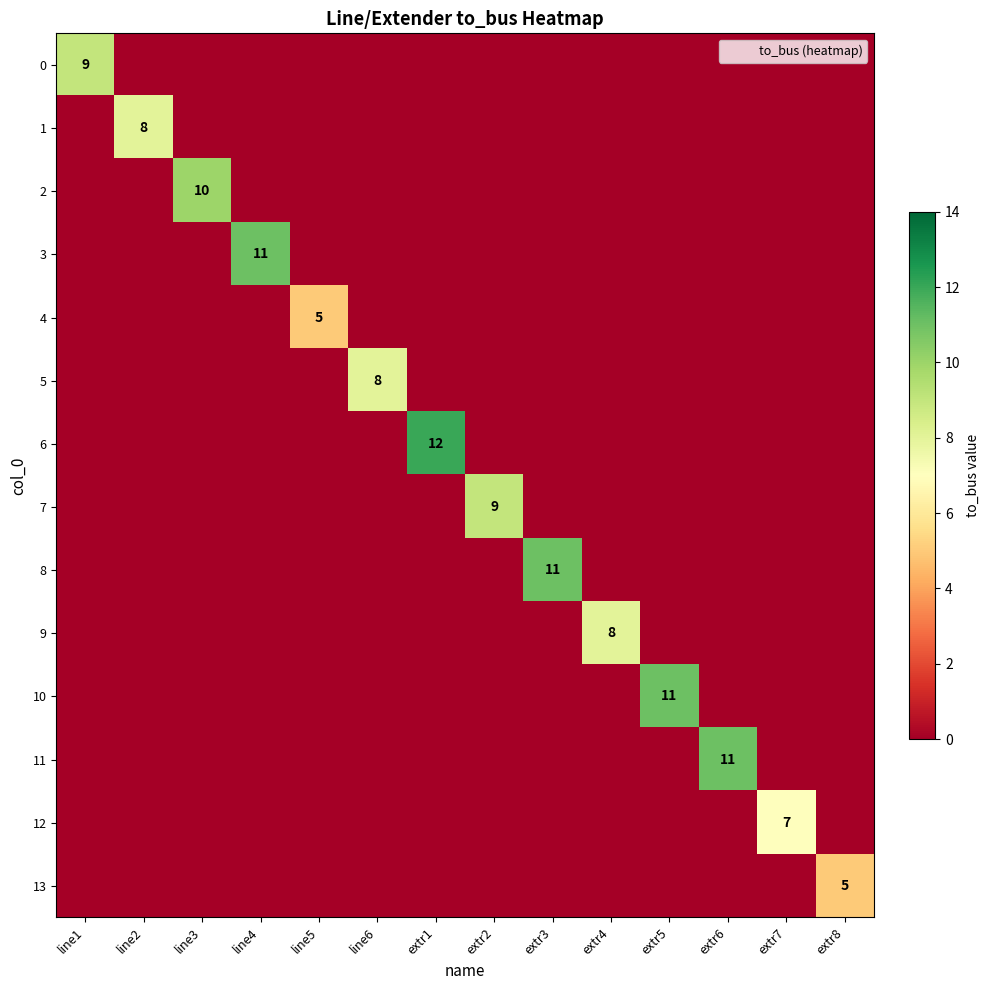

Where is 12 nearest to the value 3?

line1